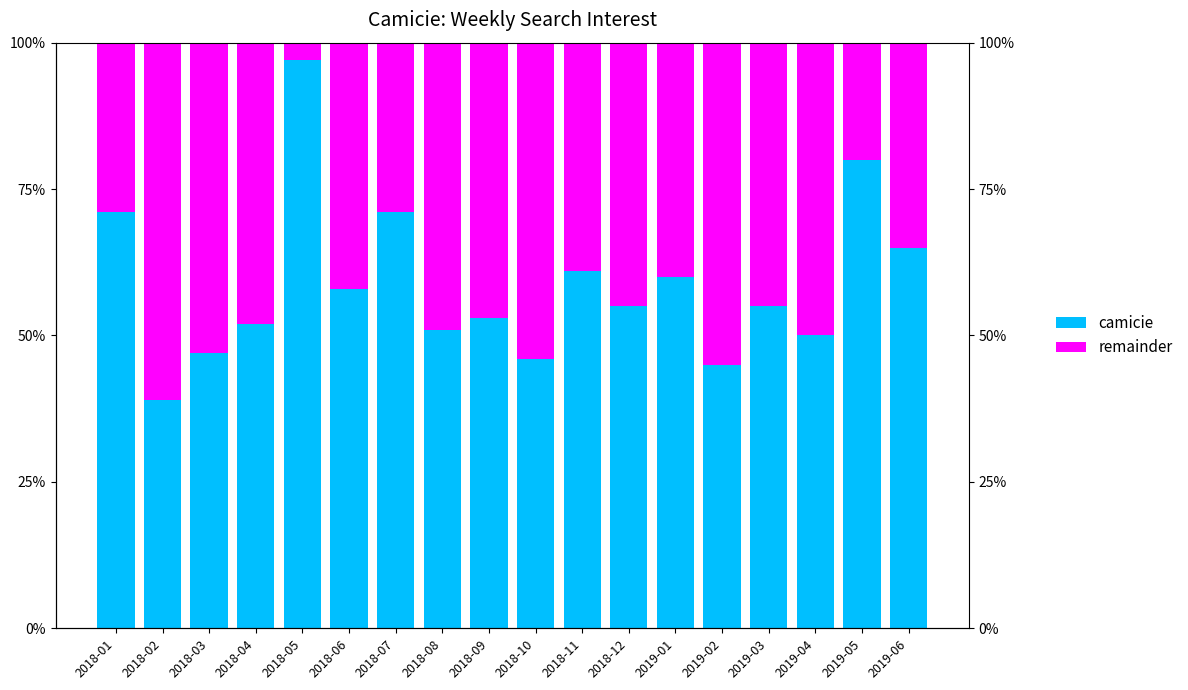

At which category is the sum across all series the highest?

2018-01